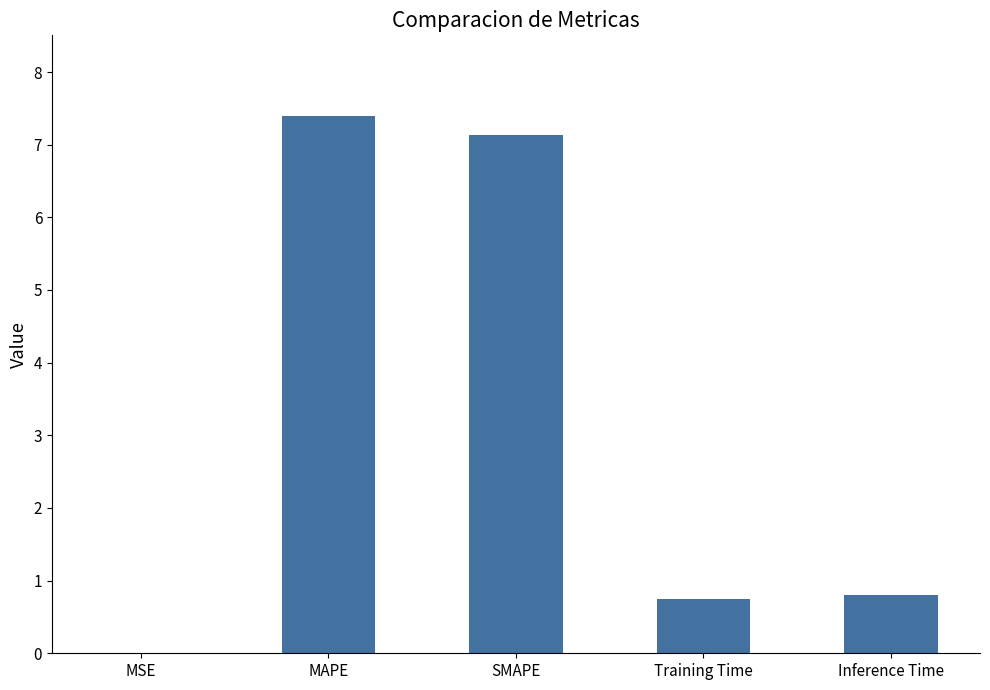

Are the bars grouped side by side (vs. stacked)?

No